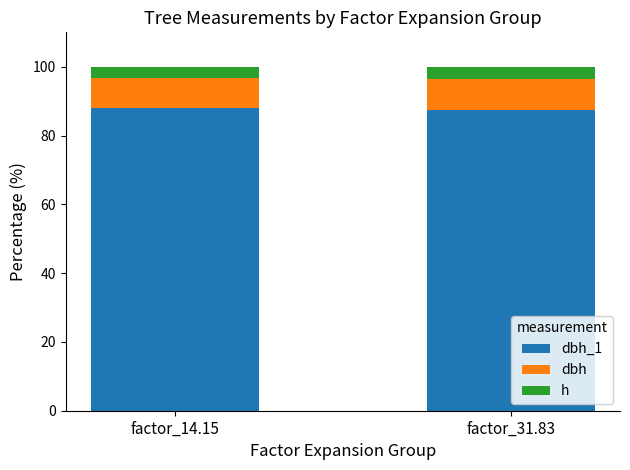

What is the total value across all series at factor_14.15?

100.0